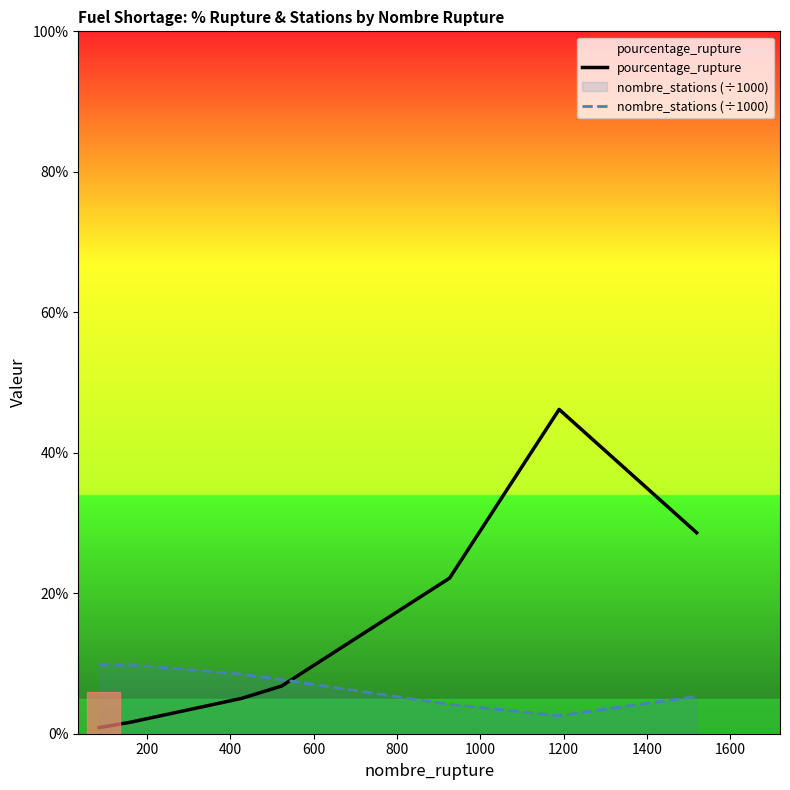

Which series has the largest range (max minus min)?

pourcentage_rupture